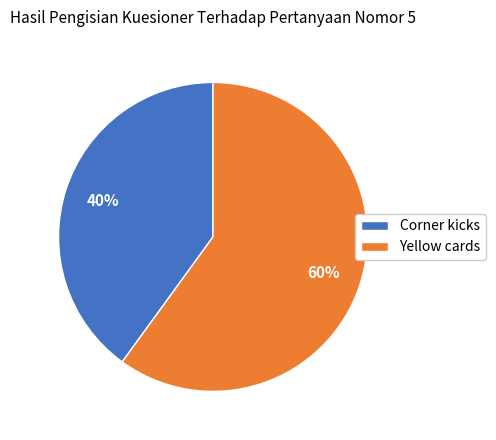

Combined, do Corner kicks and Yellow cards account for over 50%?

Yes